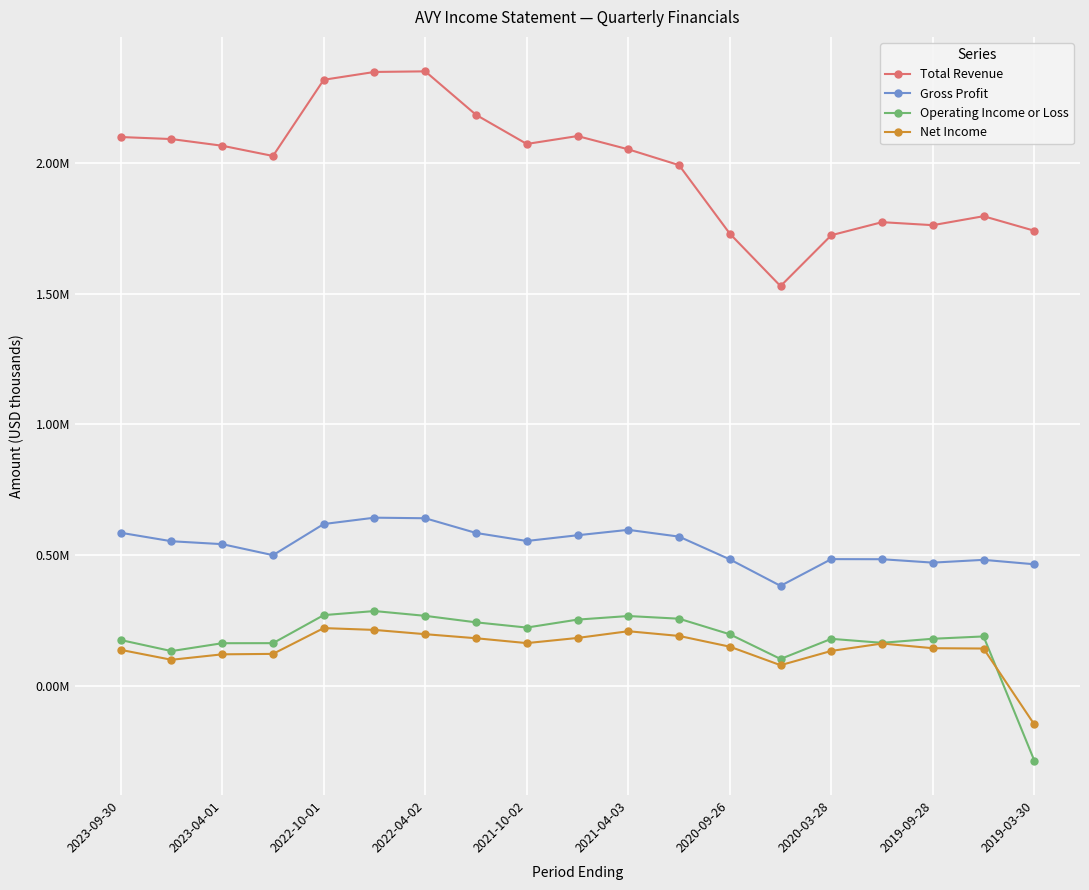

Is this an area chart (filled region under the line)?

No